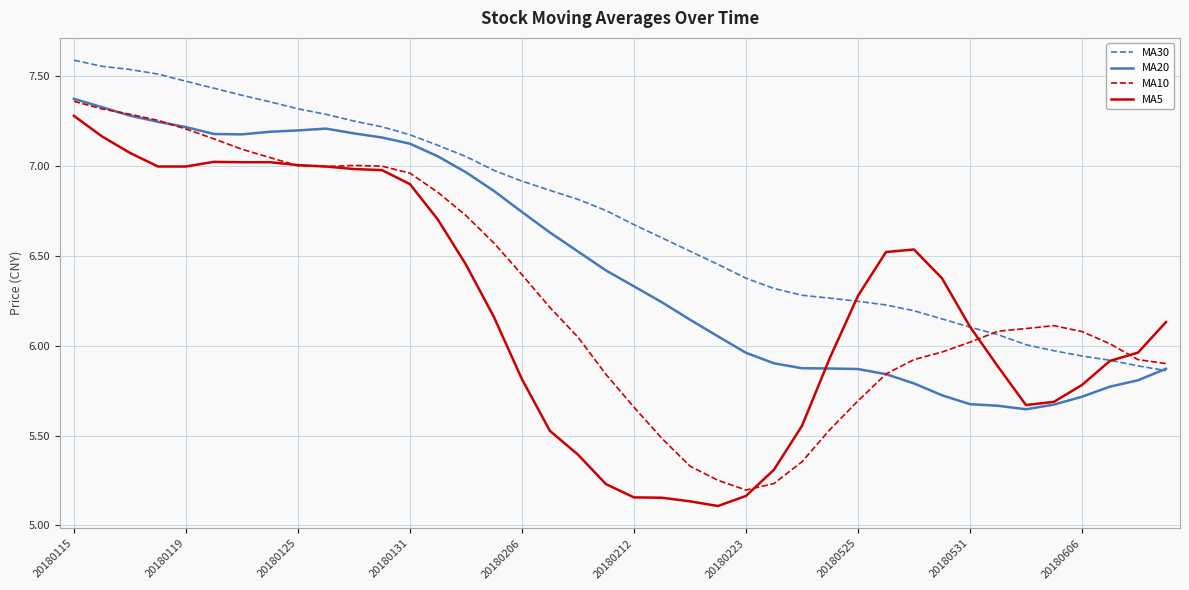

List the series in order of their overall mean, lowest first.

MA5, MA10, MA20, MA30